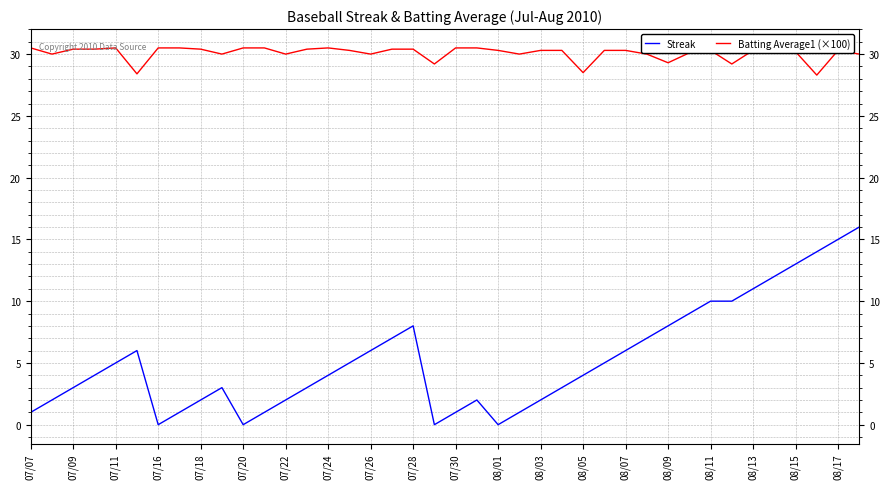

Rank the series by their average value, from lowest to highest.

Streak, Batting Average1 (×100)